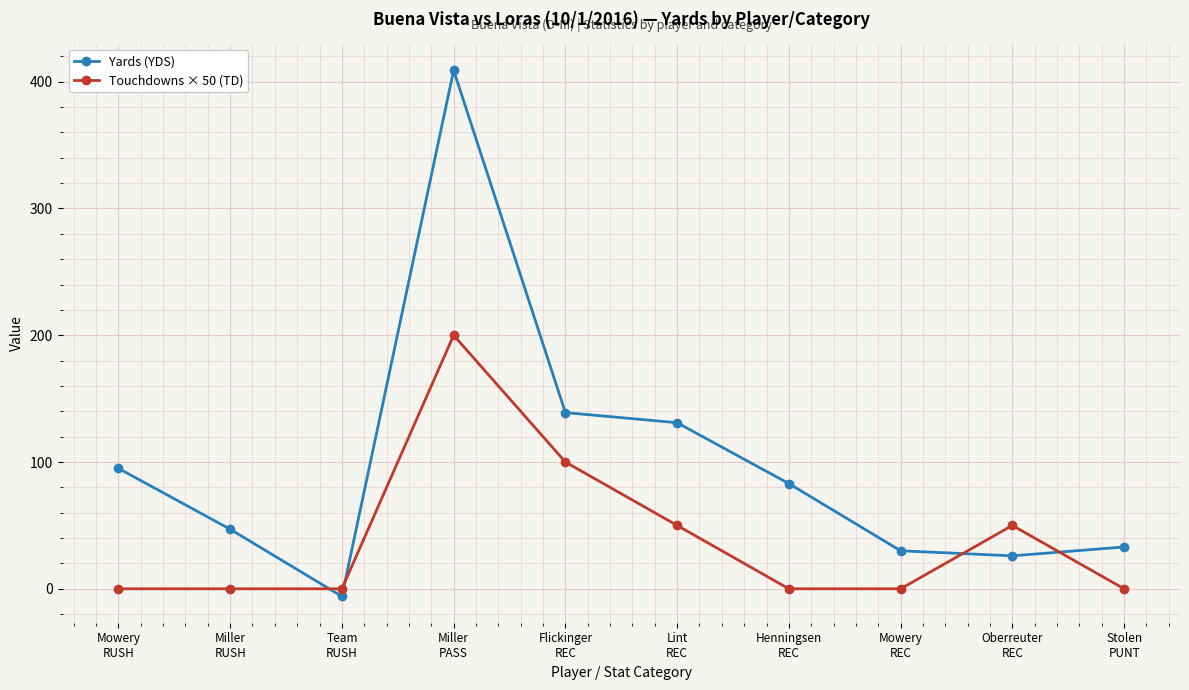

Reading left to right, list all the values displayed in this chart.

Yards (YDS): 95	47	-6	409	139	131	83	30	26	33
Touchdowns × 50 (TD): 0	0	0	200	100	50	0	0	50	0